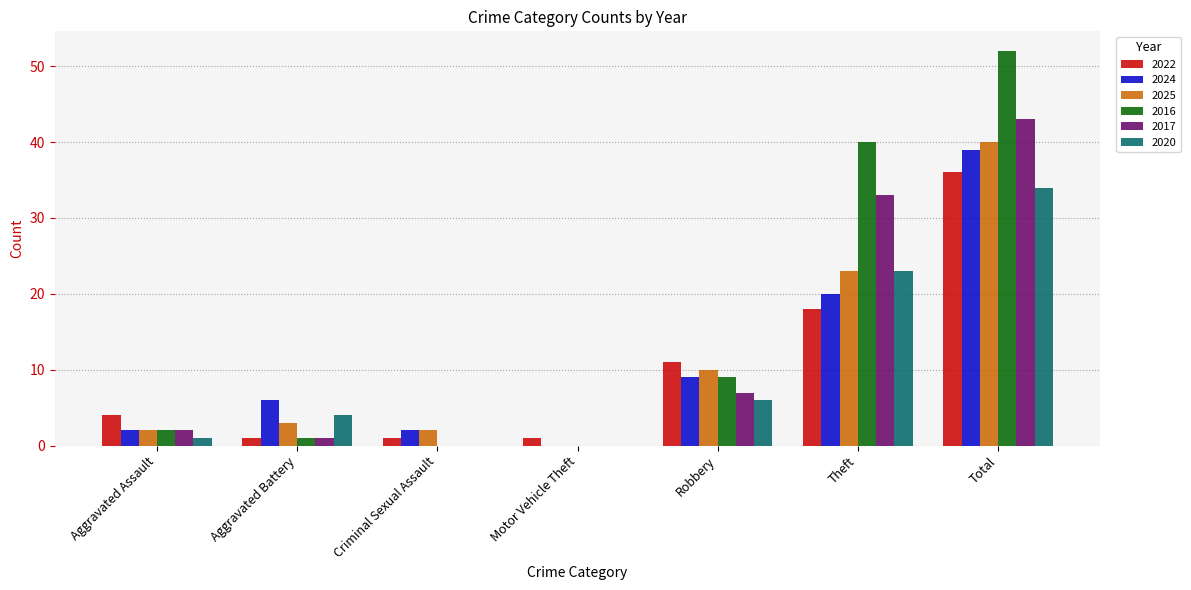

Does the chart contain stacked bars?

No